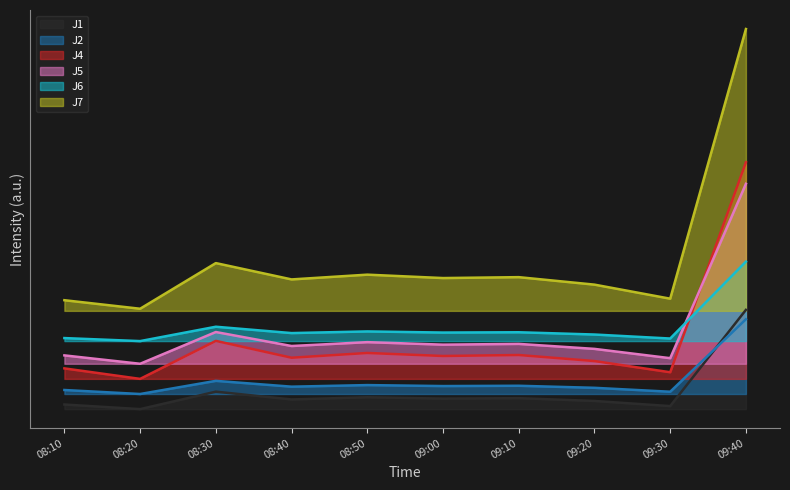

How many interior local peaks does the J6 series have?

3